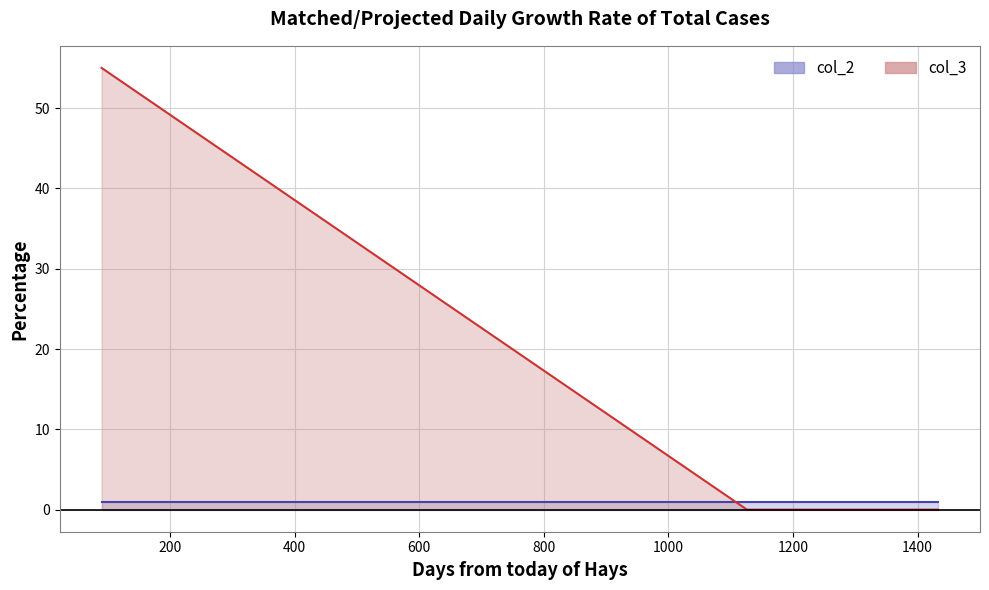

What is the sum of the values at 1126 and 90?

55